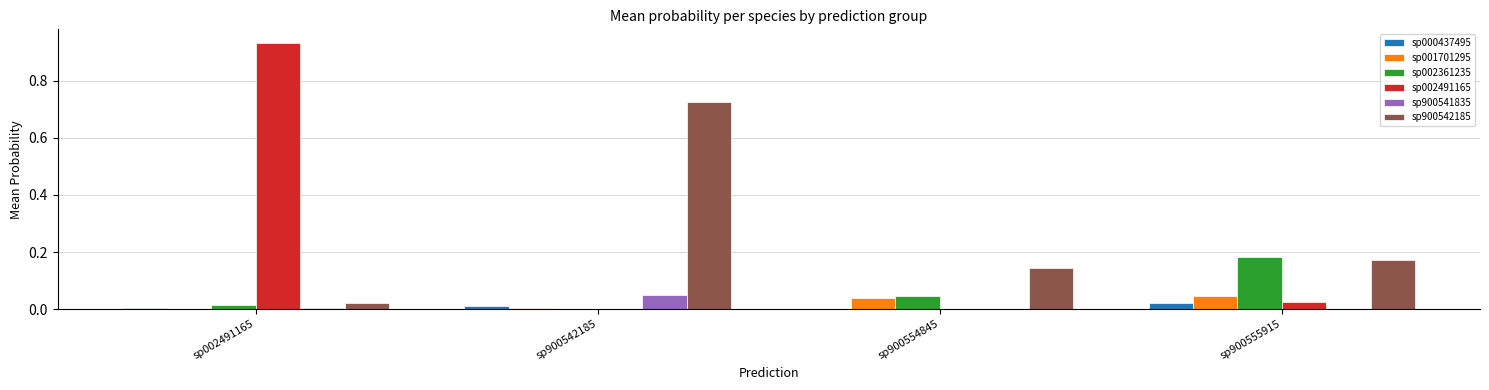

Which category has the highest value across all series?

sp002491165